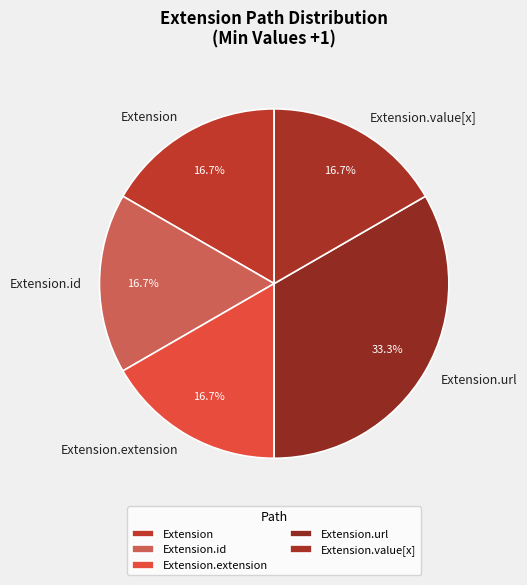

What is the largest slice in the pie chart?

Extension.url